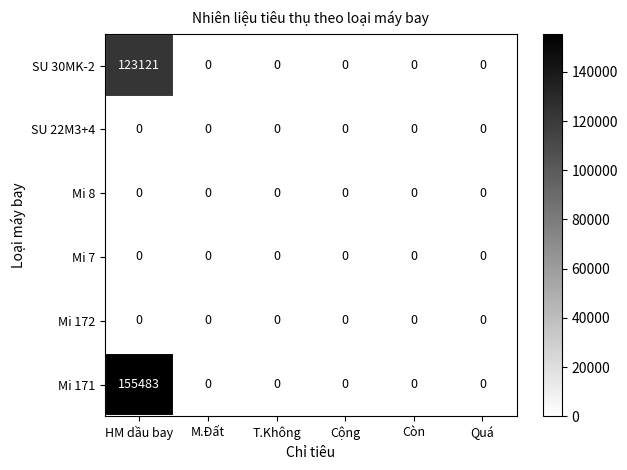

Between HM dầu bay and Còn, which series saw the biggest shift?

Mi 171